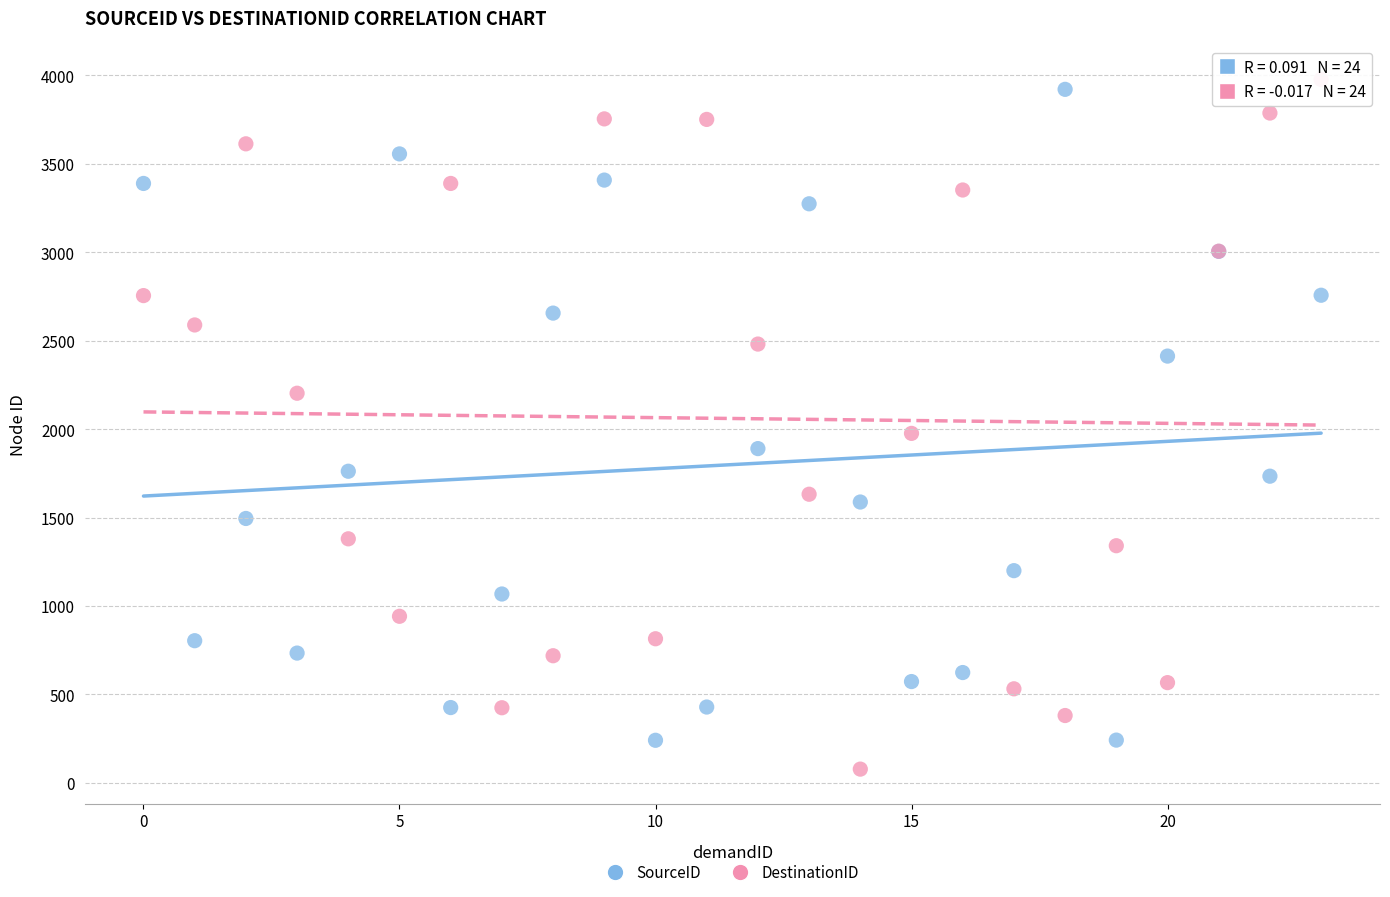

What are all the series names shown in the legend?

SourceID, DestinationID